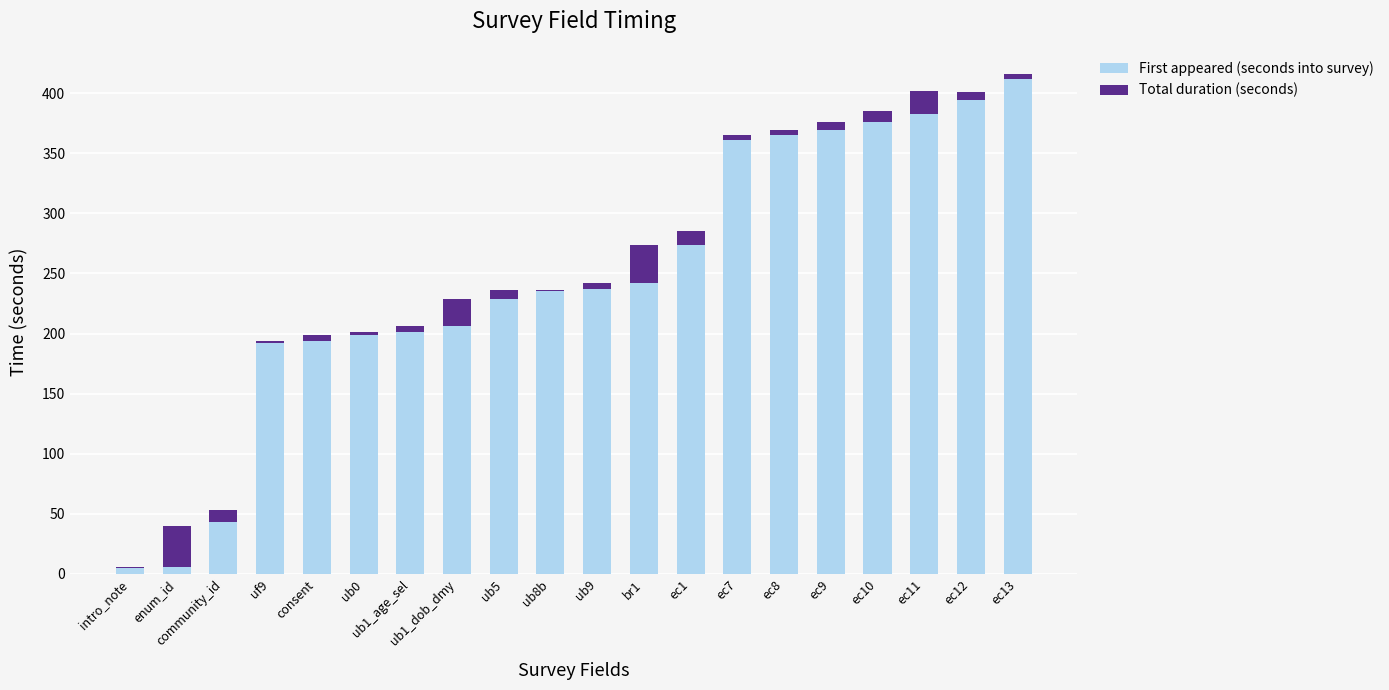

The First appeared (seconds into survey) series shows 509 at ec9. True or false?

False